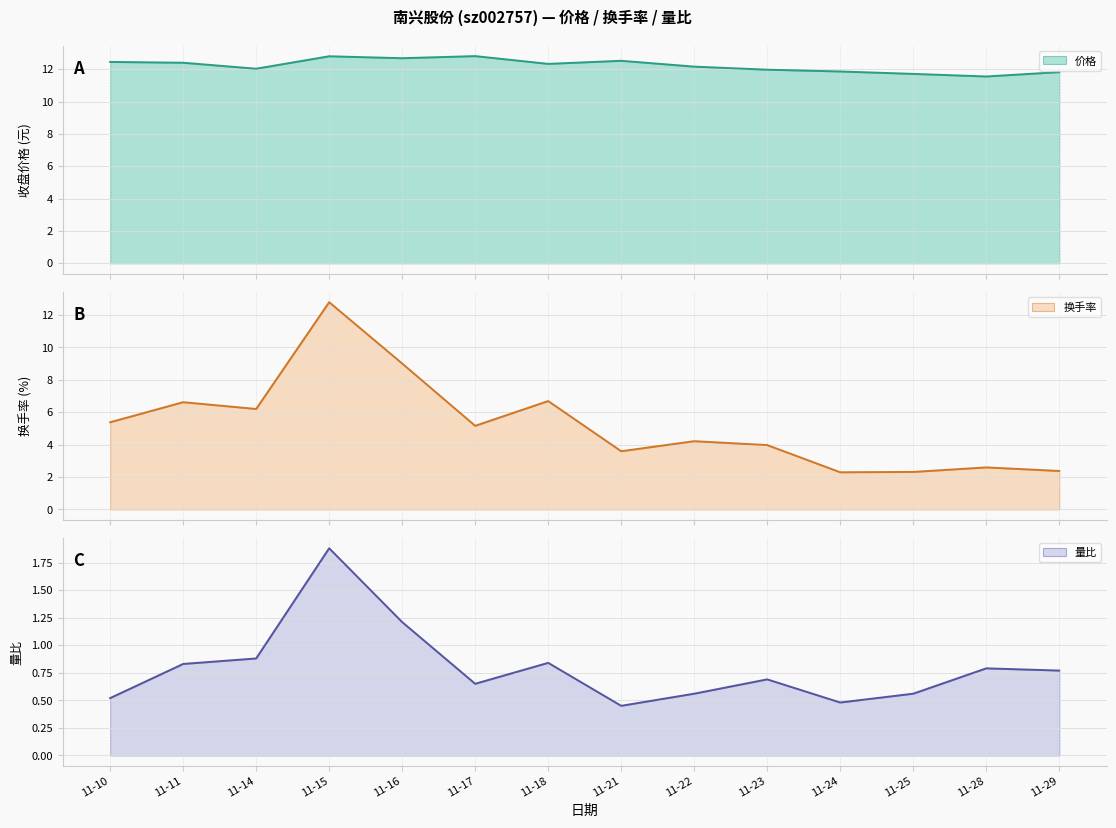

Which series has the widest spread of values?

换手率 (line)